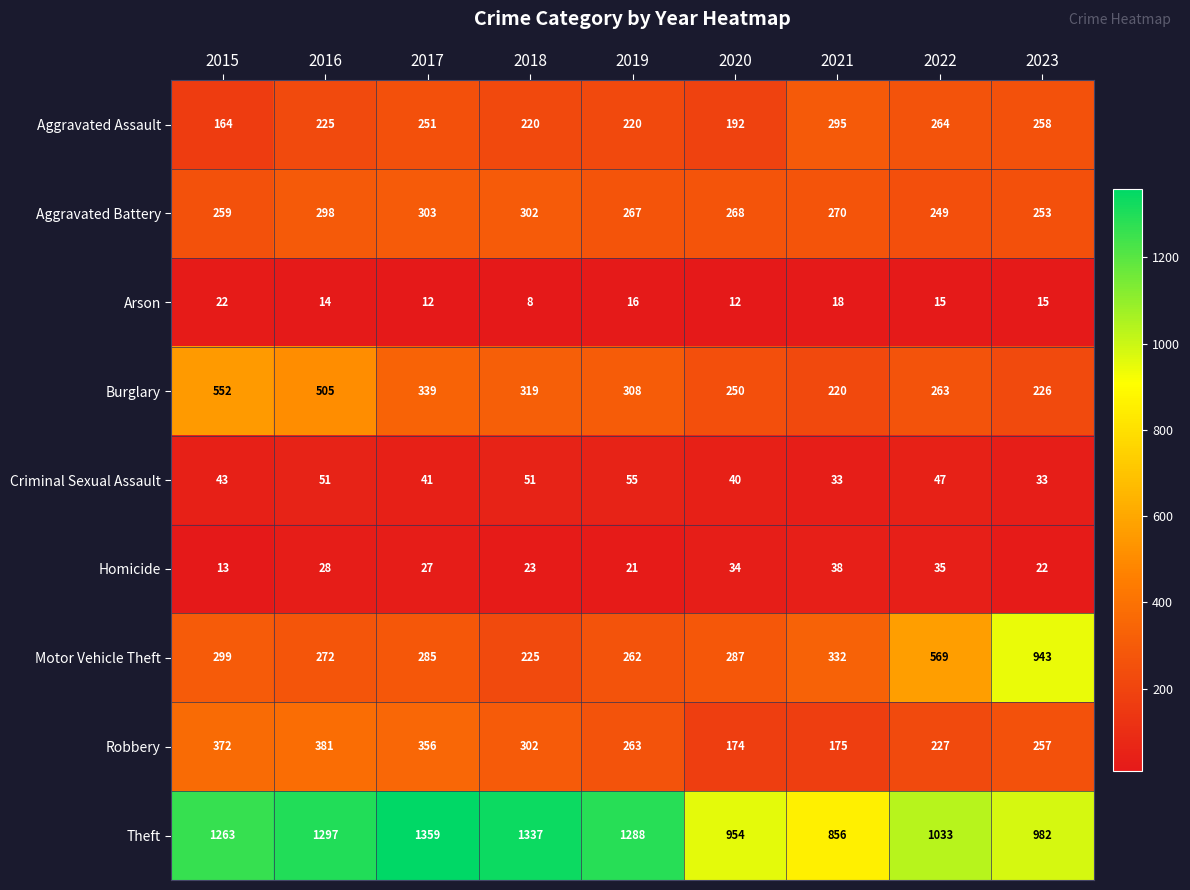

The Robbery series shows 445 at 2023. True or false?

False